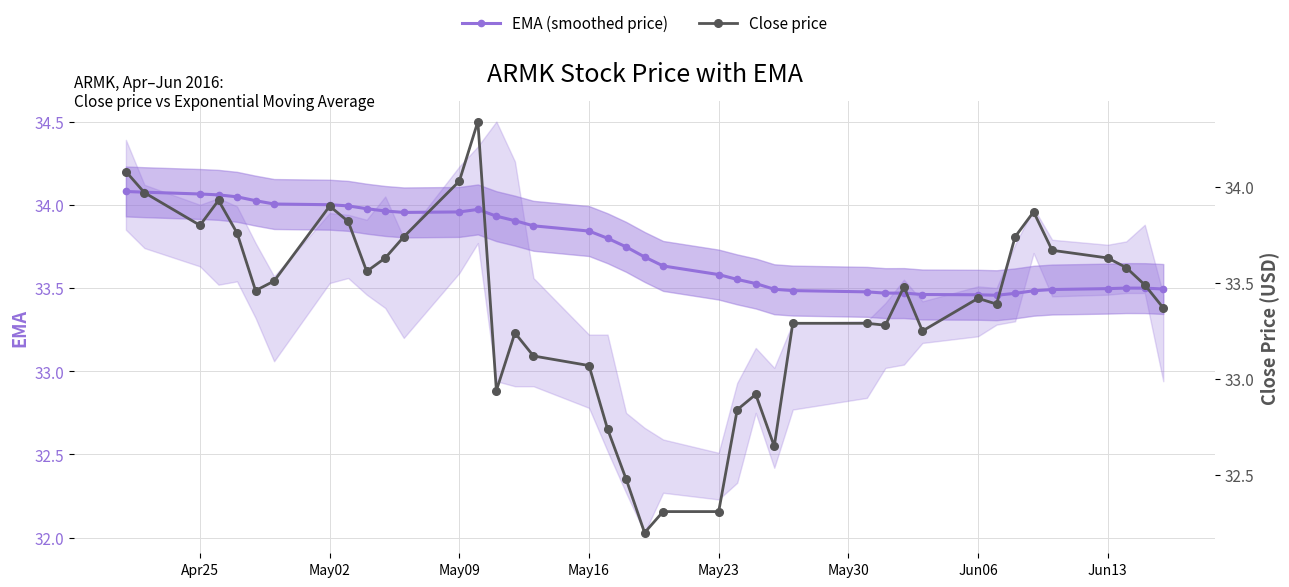

How many categories are shown in the chart?

40